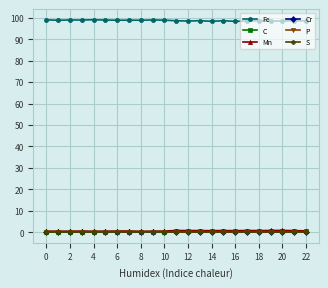

True or false: P and Fe cross at least once.

False